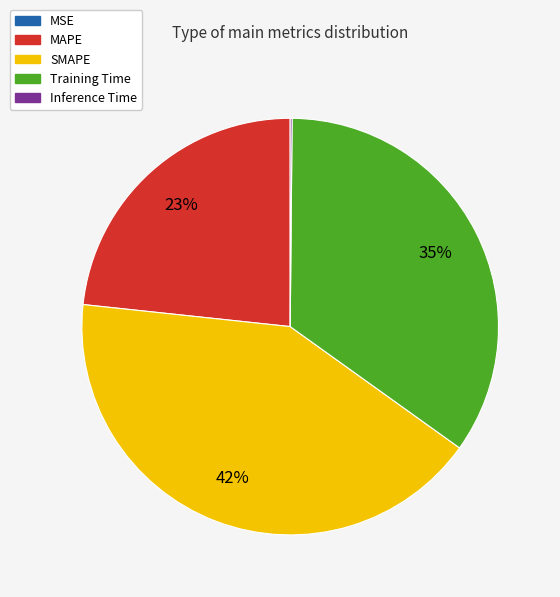

Combined, do MAPE and SMAPE account for over 50%?

Yes